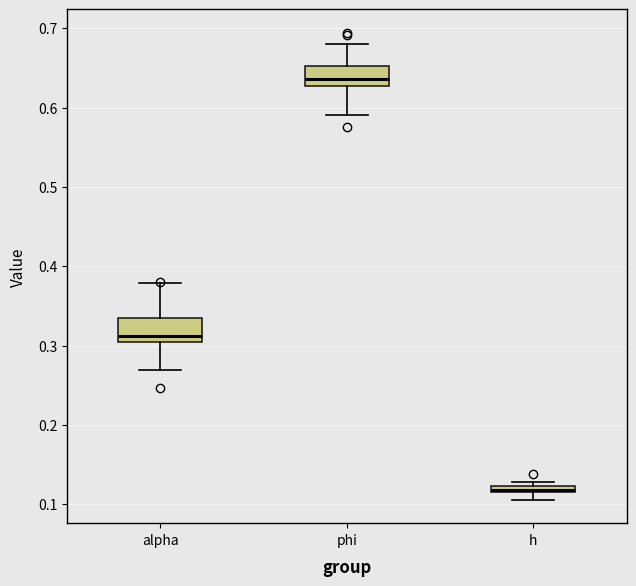

Which box's median line is the highest?

phi